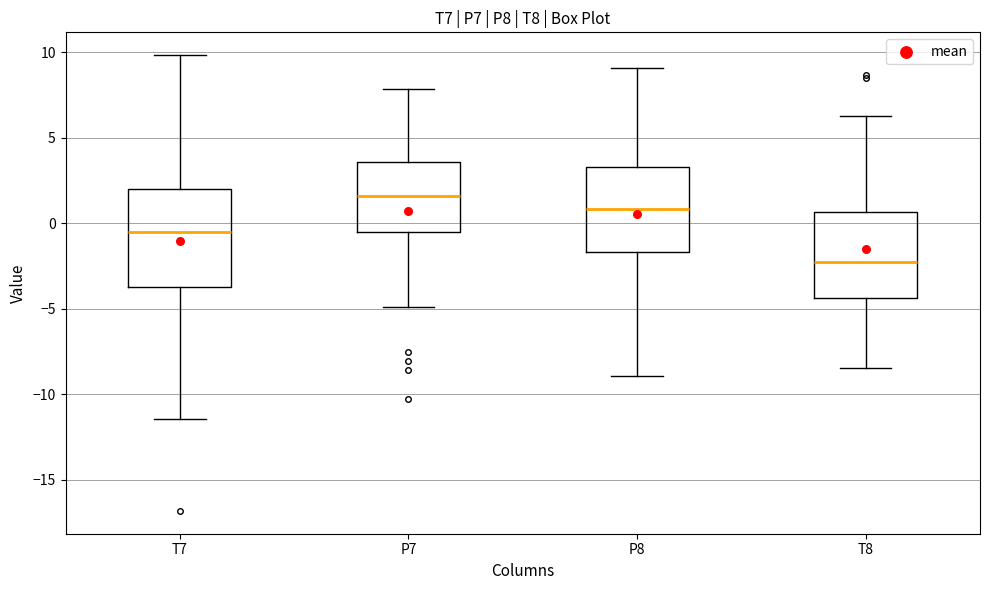

Reading left to right, read every box against the y-axis: the position of its median line, the range the box covers, and the ends of its whiskers. The values are not printed on the chart, so give them approximately, as read against the axis.

T7: median -0.5, box -3.5 to 2.0, whiskers -11.5 to 10.0
P7: median 1.5, box -0.5 to 3.5, whiskers -5.0 to 8.0
P8: median 1.0, box -1.5 to 3.5, whiskers -9.0 to 9.0
T8: median -2.0, box -4.5 to 0.5, whiskers -8.5 to 6.5